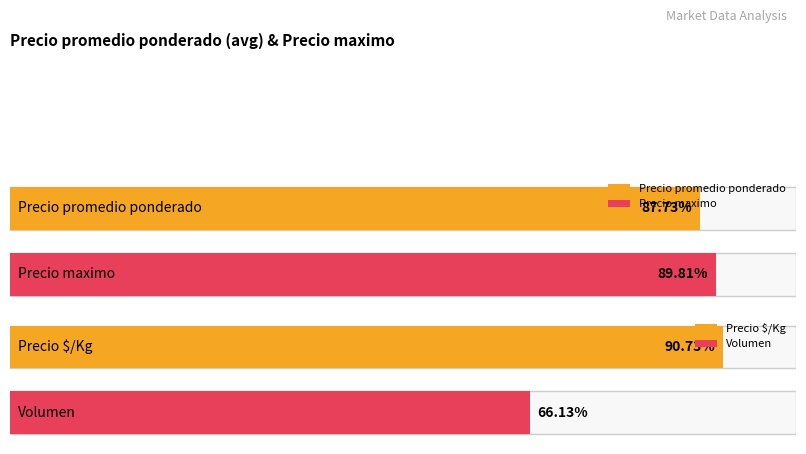

Between 5000 and 6500, which is larger?

6500